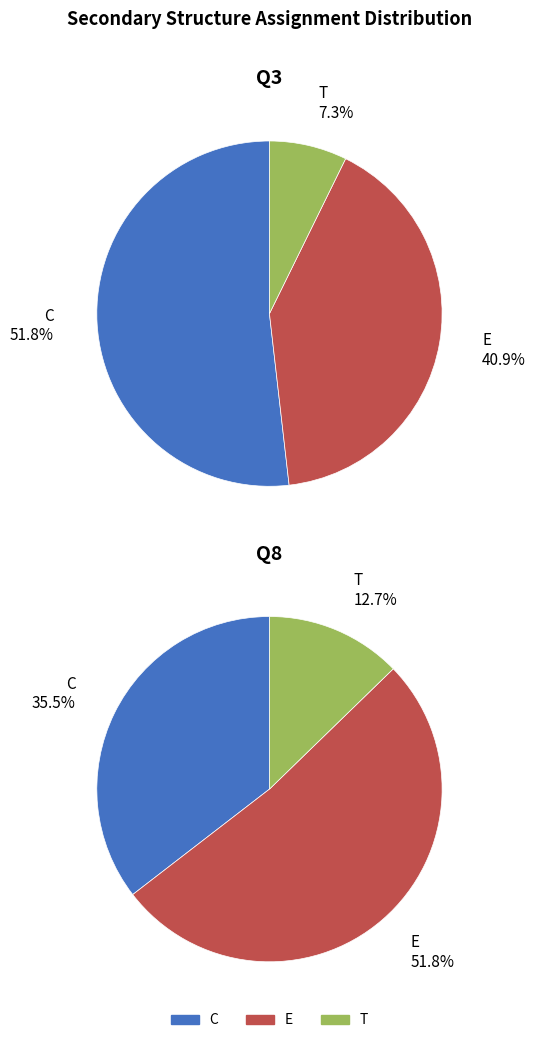

What is the smallest slice in the pie chart?

T